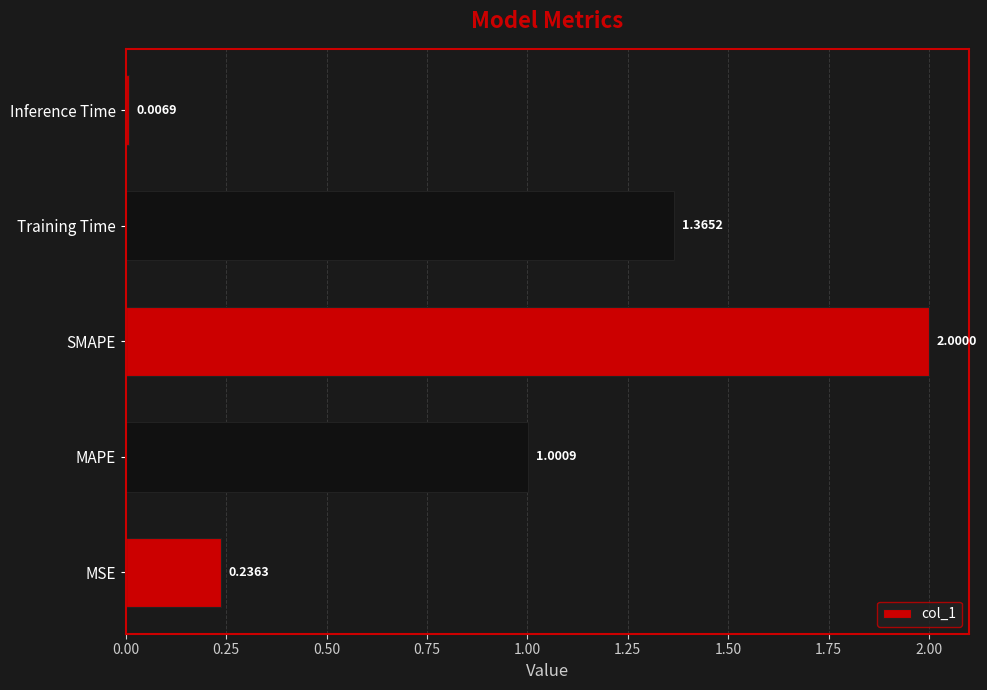

Where is the data nearest to the value 1?

MAPE